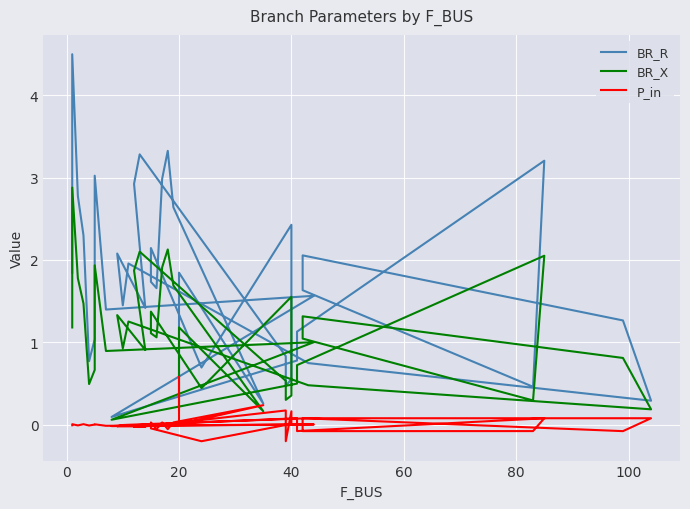

What is the label of the 39th point from the left?

20